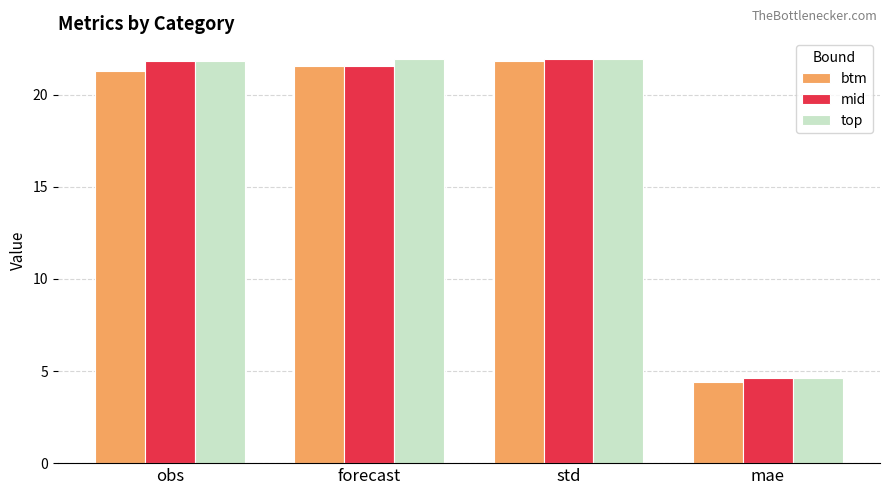

What is the difference between the second highest and minimum values in the btm series?

17.2